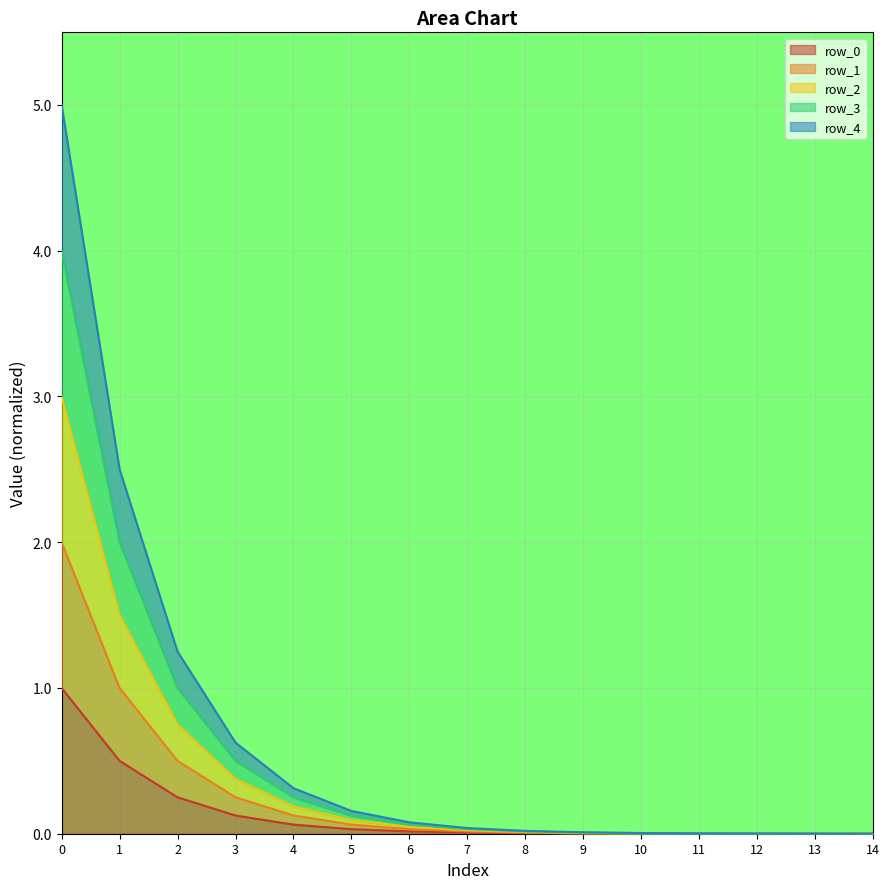

Between 2 and 14, which series saw the biggest shift?

row_4